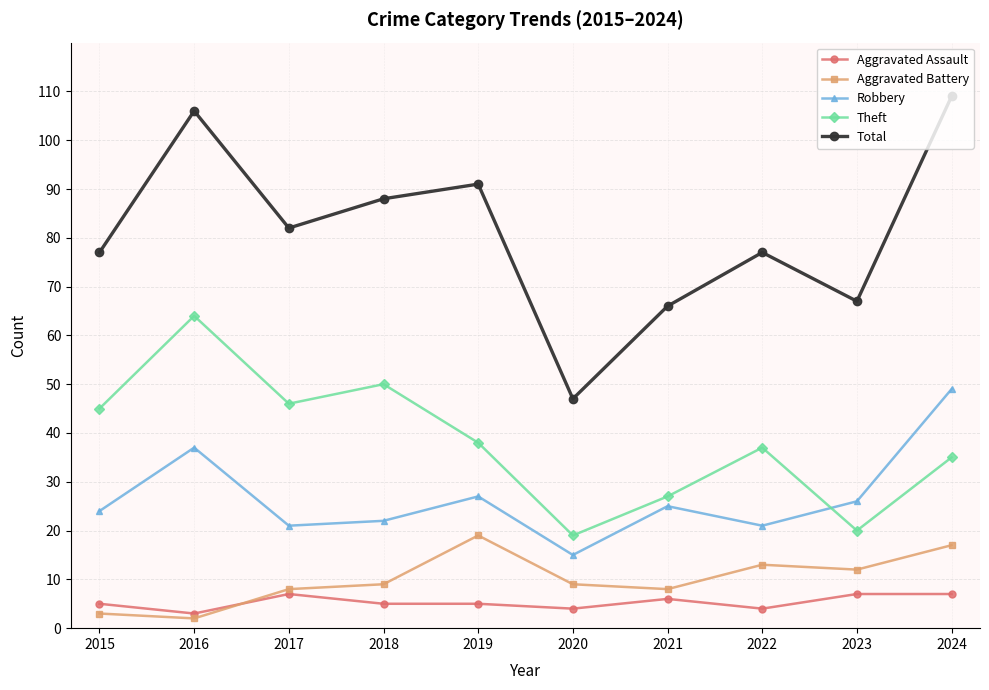

What is the total value across all series at 2022?

152